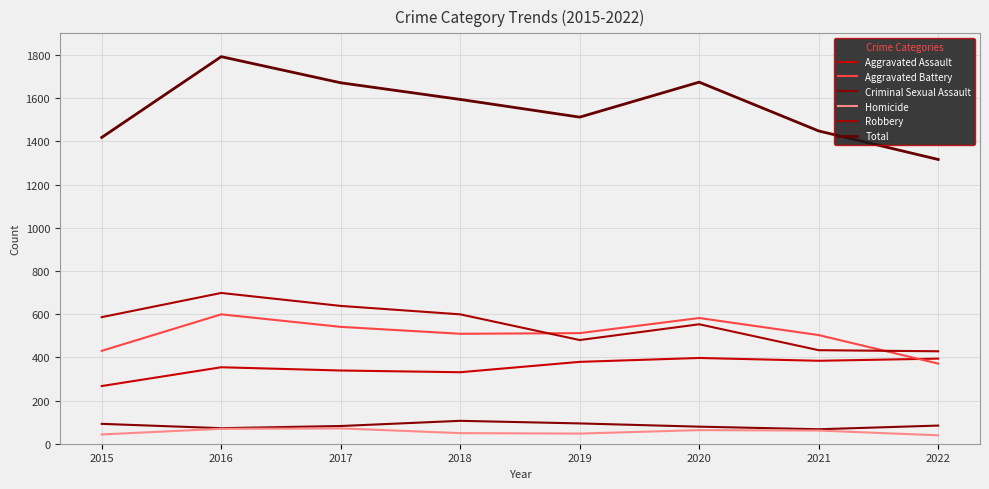

What is the difference between the Homicide values at 2022 and 2015?

4